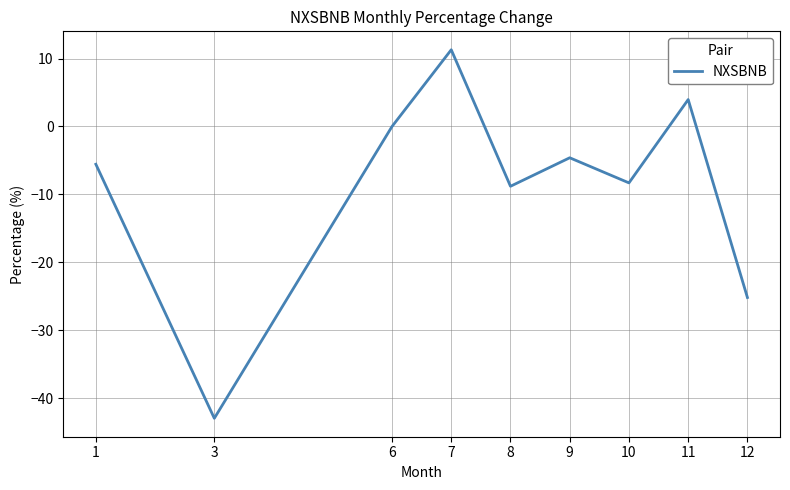

What is the minimum value shown in the chart?

-42.9